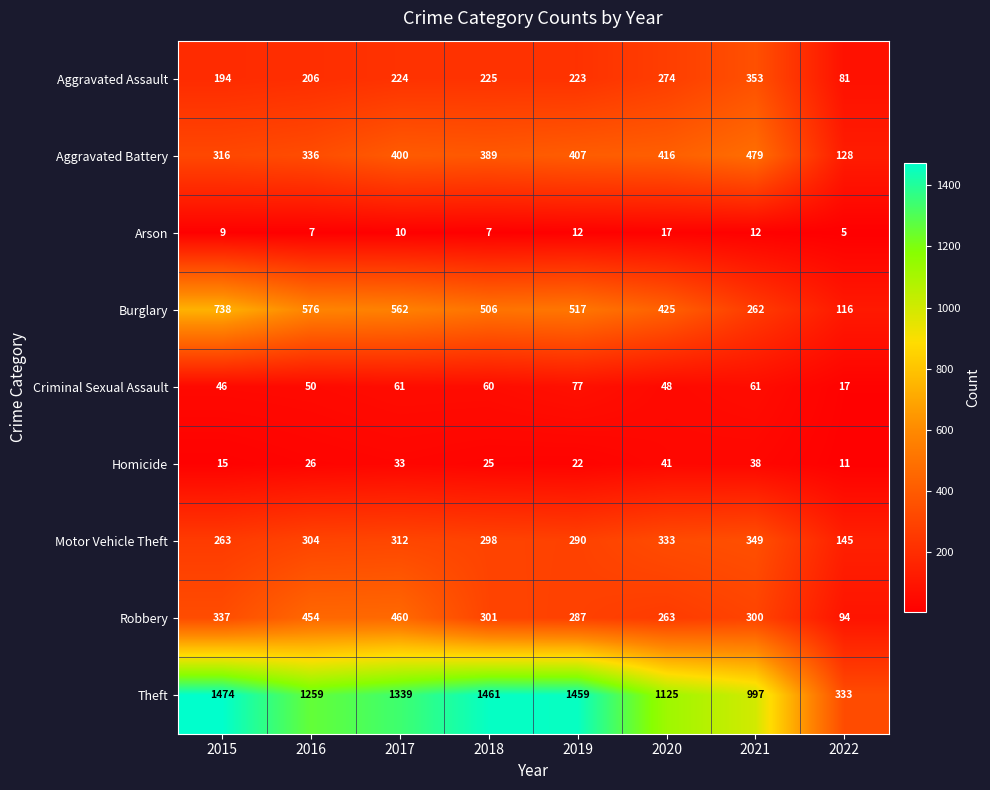

What value does the Motor Vehicle Theft series have at 2015, to the nearest 5?

265